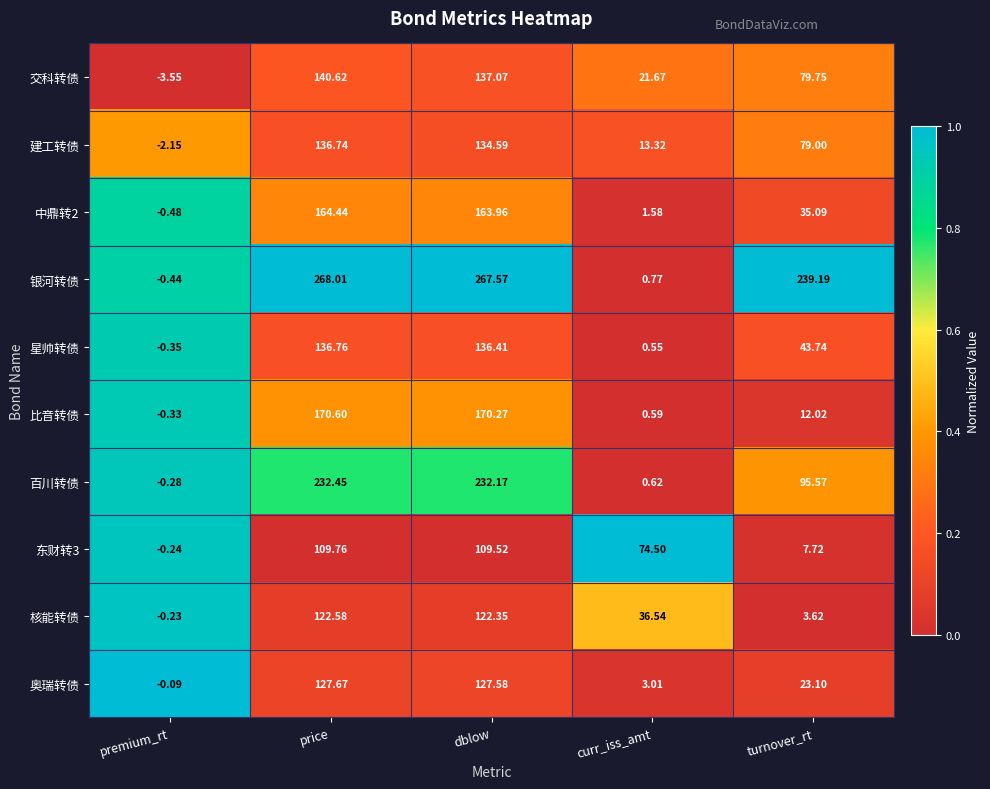

Which category has the lowest value across all series?

premium_rt